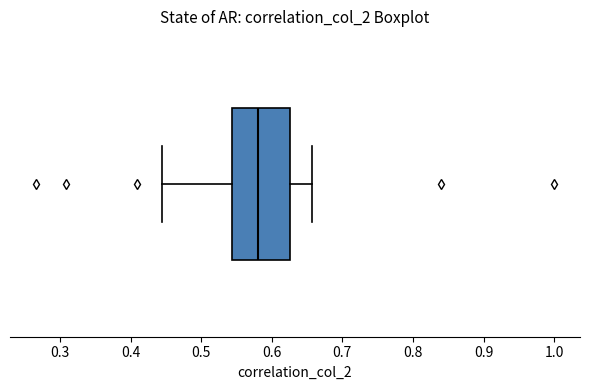

Read this box plot against the x-axis: the position of the median line, the range covered by the box, and the ends of both whiskers. The values are not printed on the chart, so give them approximately, as read against the axis.

median 0.58, box 0.54 to 0.63, whiskers 0.44 to 0.66